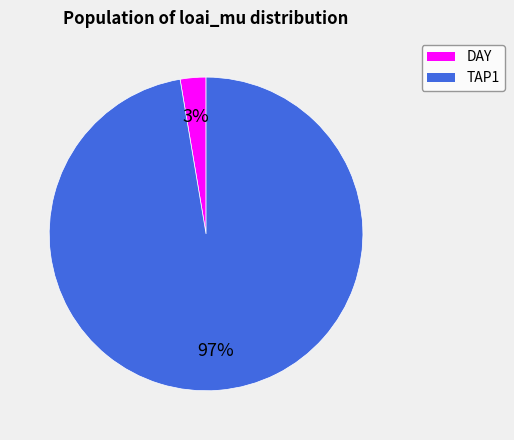

To the nearest percent, what is the average slice percentage?

50%